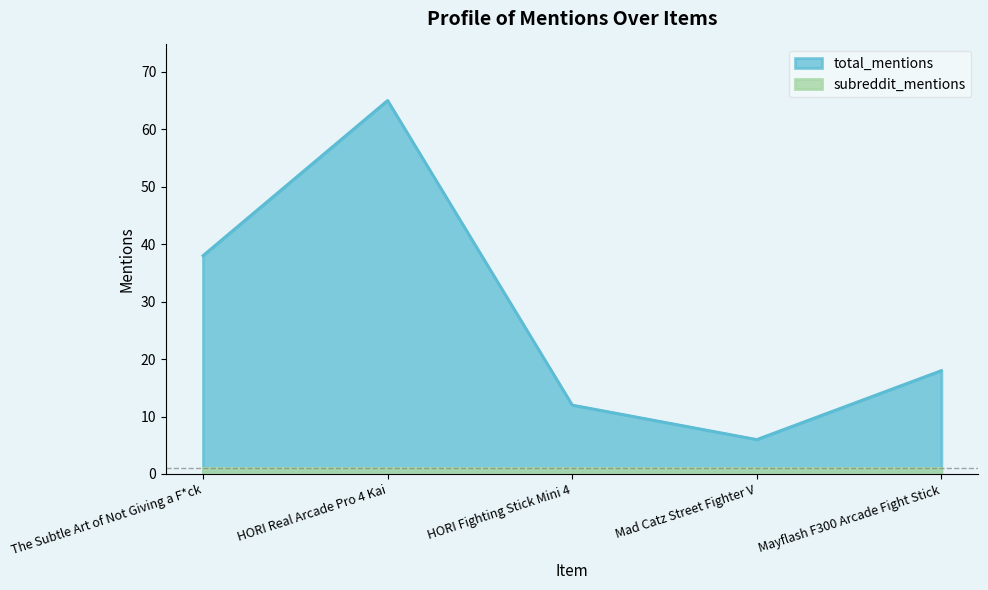

List the labels in order of value, largest first.

HORI Real Arcade Pro 4 Kai, The Subtle Art of Not Giving a F*ck, Mayflash F300 Arcade Fight Stick, HORI Fighting Stick Mini 4, Mad Catz Street Fighter V